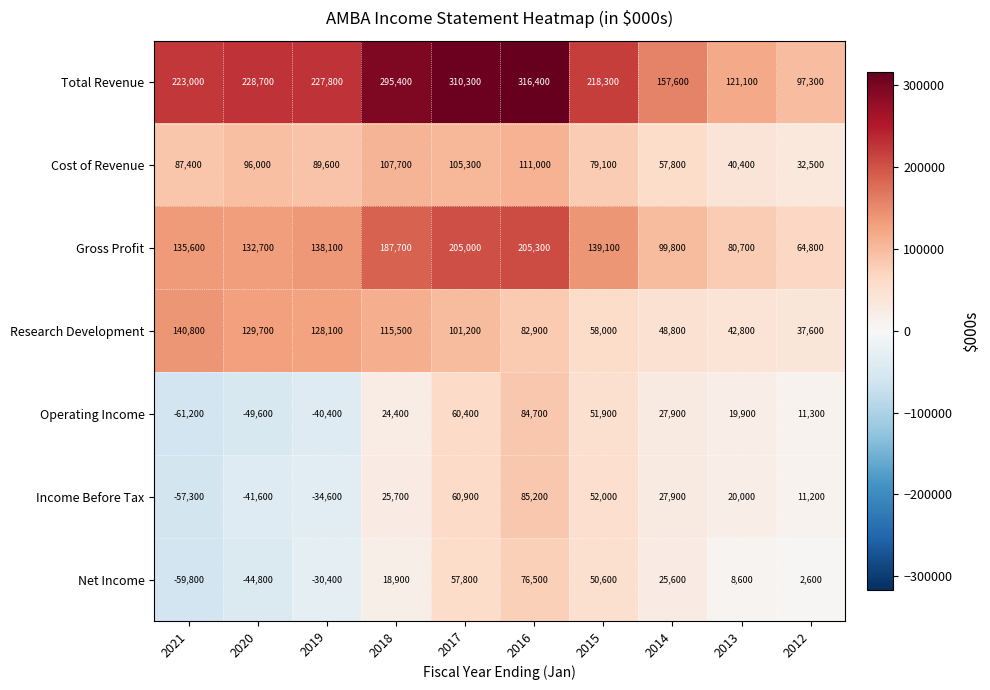

What is the smallest value displayed?

-61200